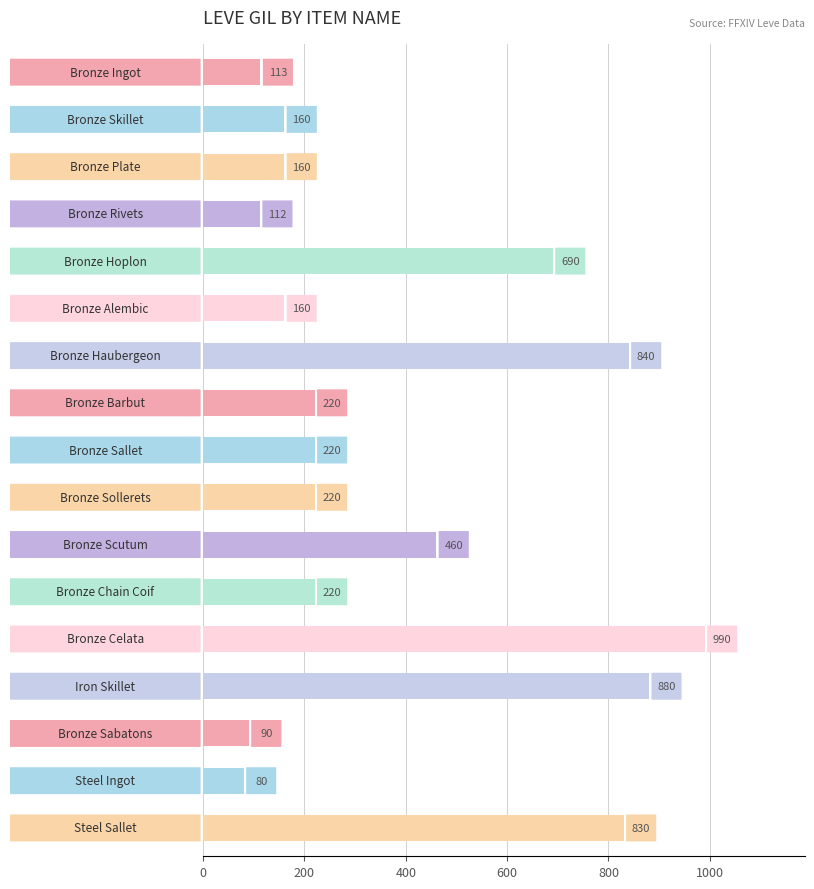

How many values are below 220?

7